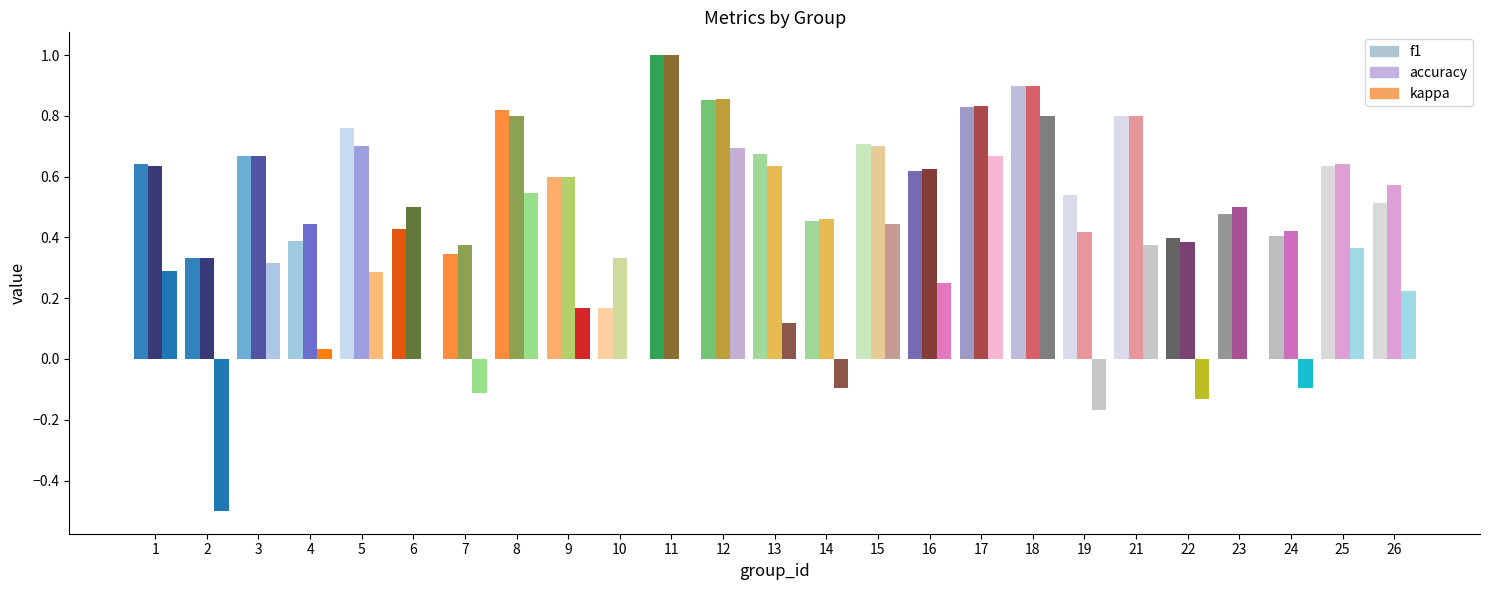

Which series has the largest total across all categories?

accuracy